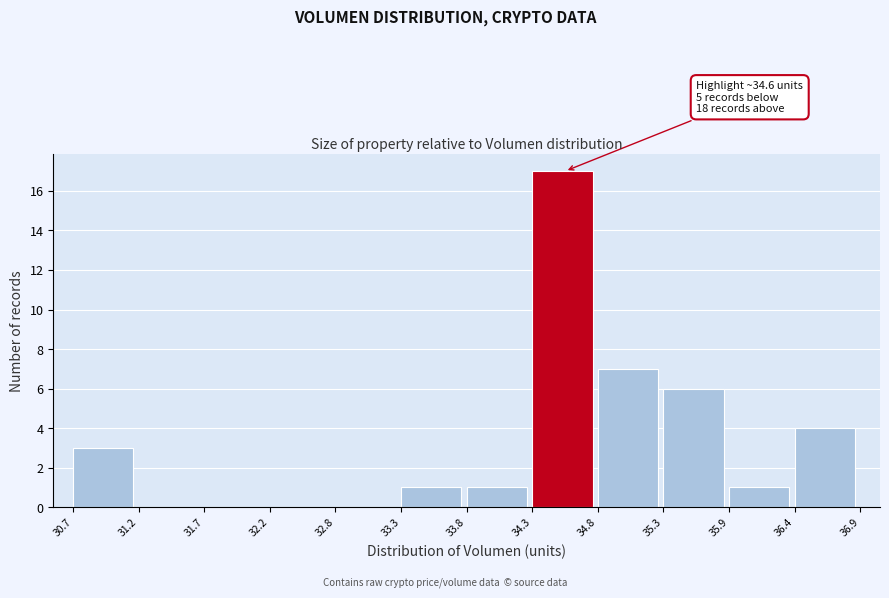

Over which range of the x-axis is the bar tallest?

34.3 to 34.8